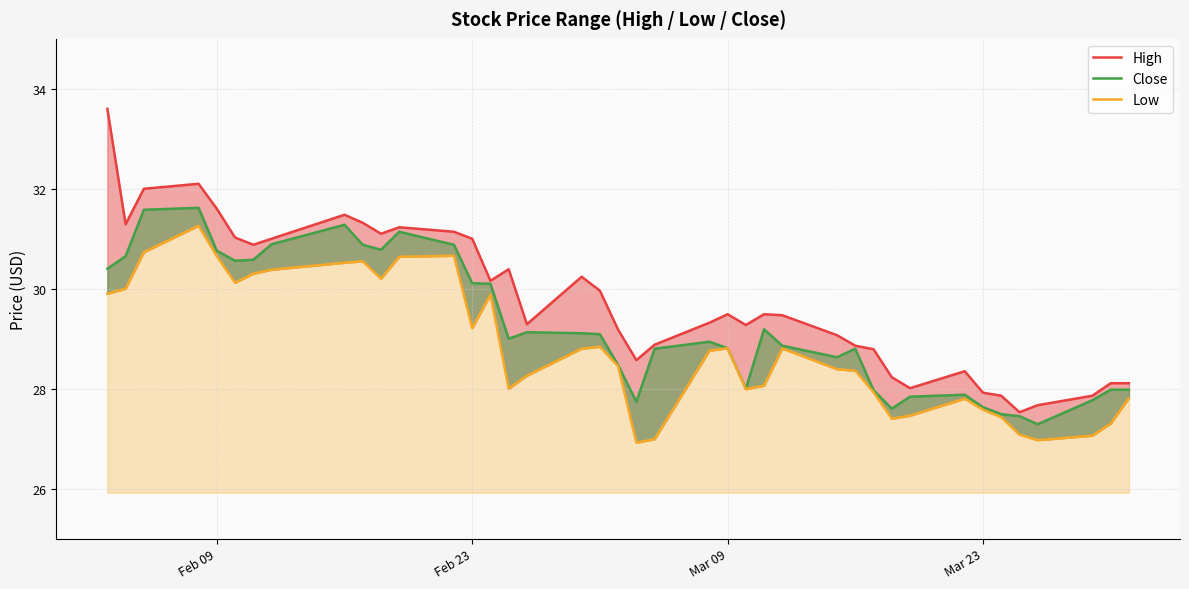

How many interior local valleys does the High series have?

9